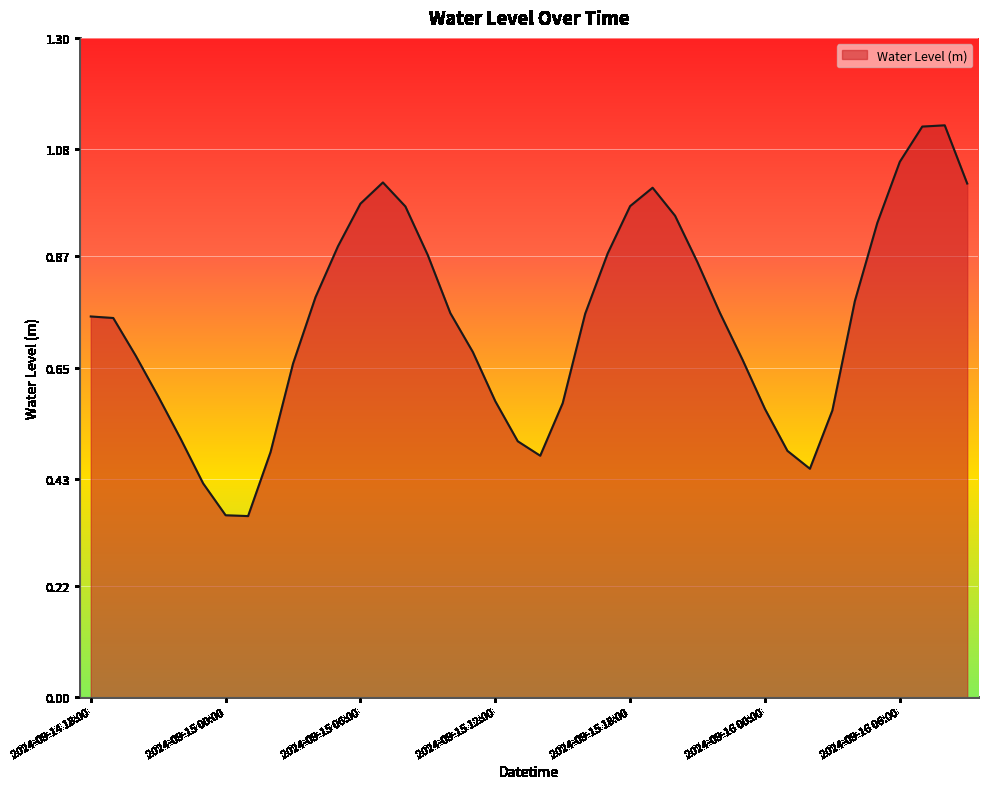

How many interior local peaks (higher than both neighbors) does the data have?

3